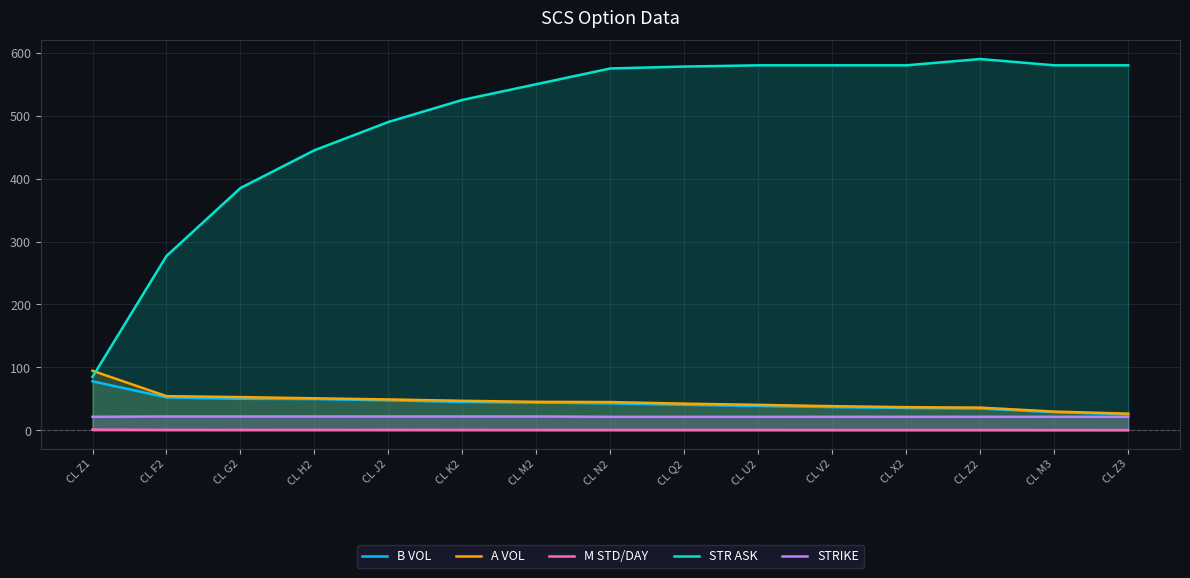

Reading right to left, list all the values displayed in this chart.

B VOL: CL Z3=25.5	CL M3=28.8	CL Z2=34.6	CL X2=35.5	CL V2=36.9	CL U2=38.7	CL Q2=40.5	CL N2=42.9	CL M2=44.0	CL K2=45.1	CL J2=47.6	CL H2=49.7	CL G2=50.1	CL F2=52.4	CL Z1=77.9
A VOL: CL Z3=26.5	CL M3=29.8	CL Z2=36.1	CL X2=36.8	CL V2=38.4	CL U2=40.5	CL Q2=42.4	CL N2=44.9	CL M2=45.3	CL K2=46.9	CL J2=49.1	CL H2=50.9	CL G2=52.8	CL F2=54.3	CL Z1=94.6
M STD/DAY: CL Z3=0.3	CL M3=0.4	CL Z2=0.5	CL X2=0.5	CL V2=0.5	CL U2=0.5	CL Q2=0.6	CL N2=0.6	CL M2=0.6	CL K2=0.6	CL J2=0.7	CL H2=0.7	CL G2=0.7	CL F2=0.7	CL Z1=1.2
STR ASK: CL Z3=580.0	CL M3=580.0	CL Z2=590.0	CL X2=580.0	CL V2=580.0	CL U2=580.0	CL Q2=578.0	CL N2=575.0	CL M2=550.0	CL K2=525.0	CL J2=490.0	CL H2=445.0	CL G2=385.0	CL F2=277.0	CL Z1=85.0
STRIKE: CL Z3=21.5	CL M3=21.5	CL Z2=21.5	CL X2=21.5	CL V2=21.5	CL U2=21.5	CL Q2=21.5	CL N2=21.5	CL M2=22.0	CL K2=22.0	CL J2=22.0	CL H2=22.0	CL G2=22.0	CL F2=22.0	CL Z1=21.5